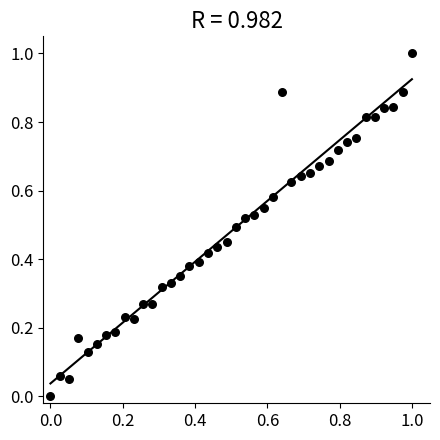

What is the range of X values (max minus min)?

1.0